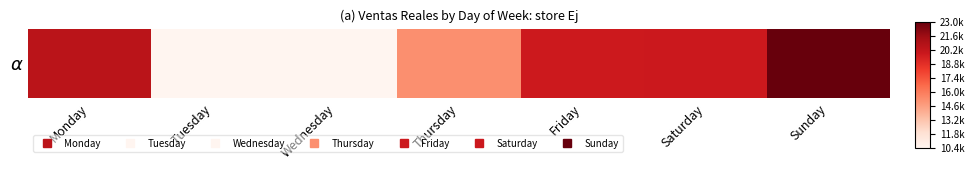

Reading left to right, what are all the values shown in this chart?

20535.2	10372.0	10415.4	15257.7	19781.1	19850.7	23045.2